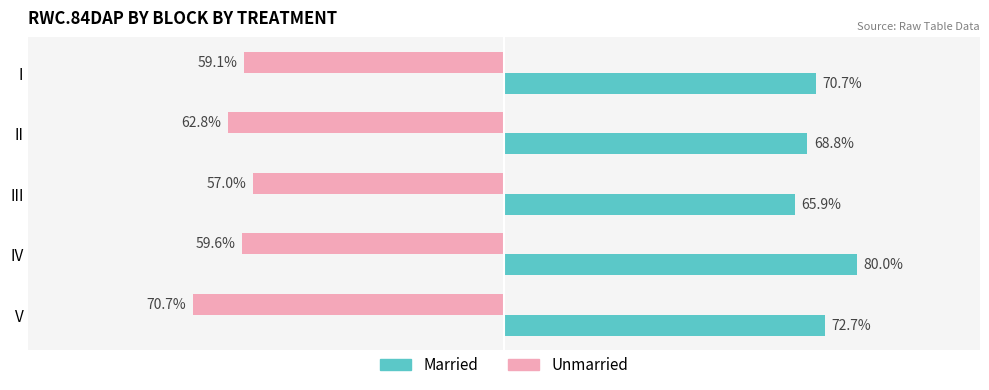

List the series in order of their overall mean, lowest first.

Unmarried, Married